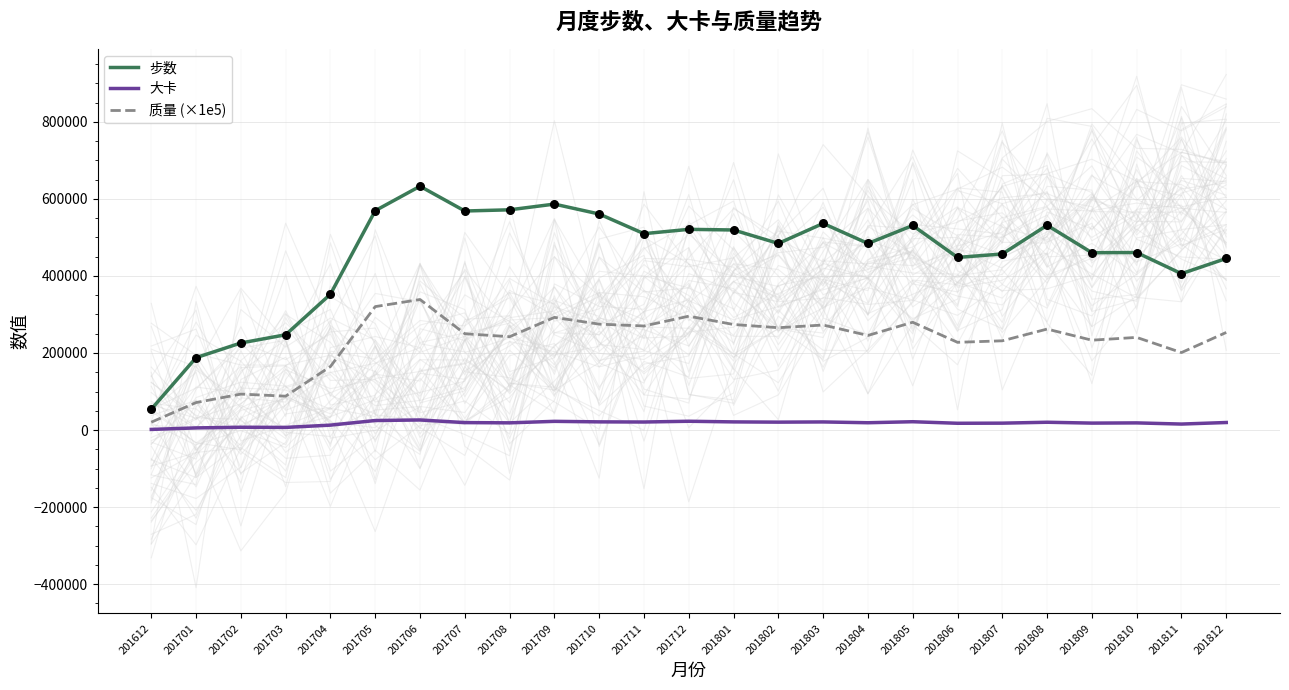

Which series has the largest Y range (max minus min)?

步数